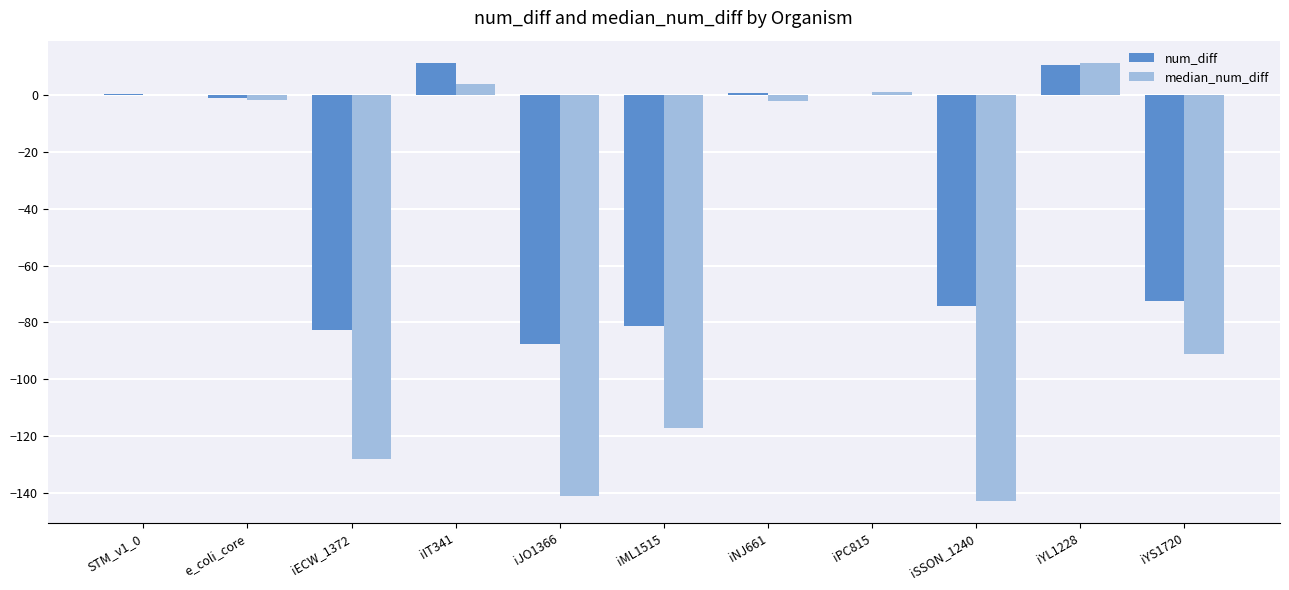

Is the value of median_num_diff at iYL1228 greater than the value of num_diff at iJO1366?

Yes